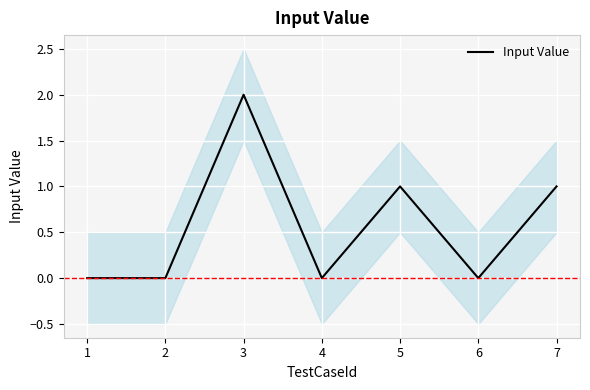

List the labels in order of value, largest first.

3, 5, 7, 1, 2, 4, 6